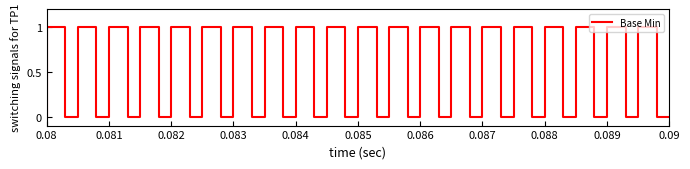

Is this an area chart (filled region under the line)?

No